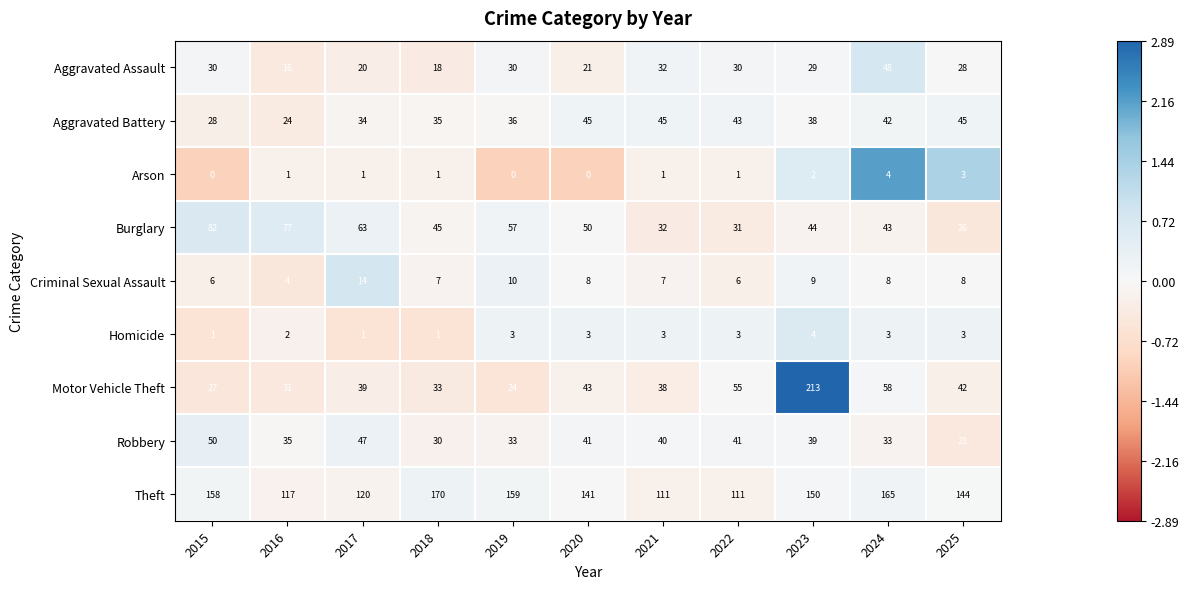

Which series has the largest total across all categories?

Theft